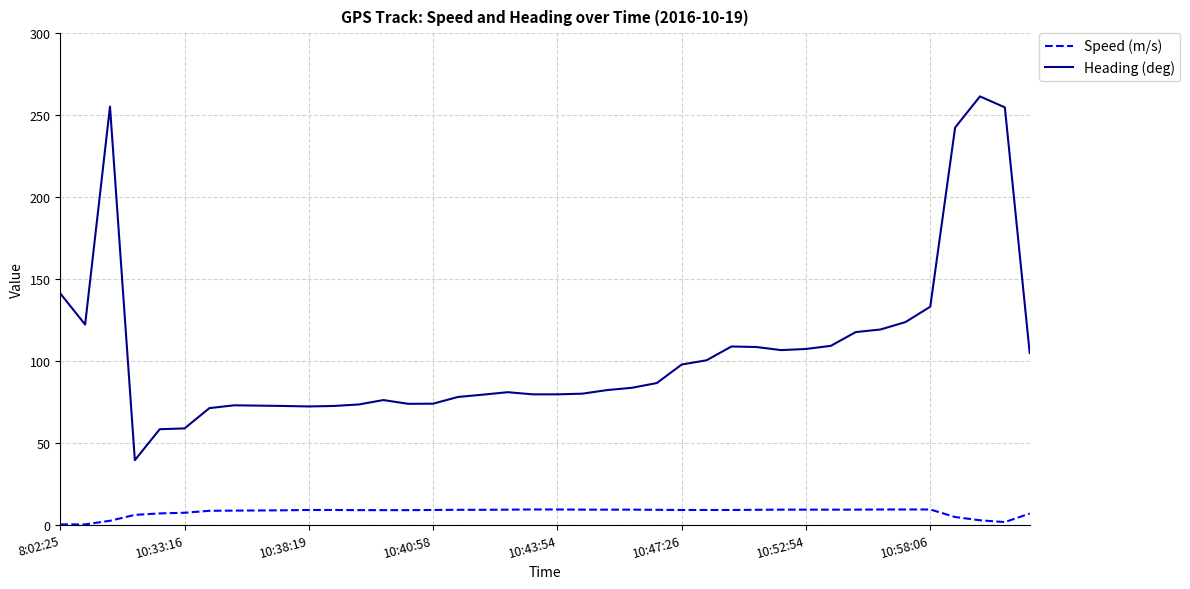

Which series has the largest total across all categories?

Heading (deg)